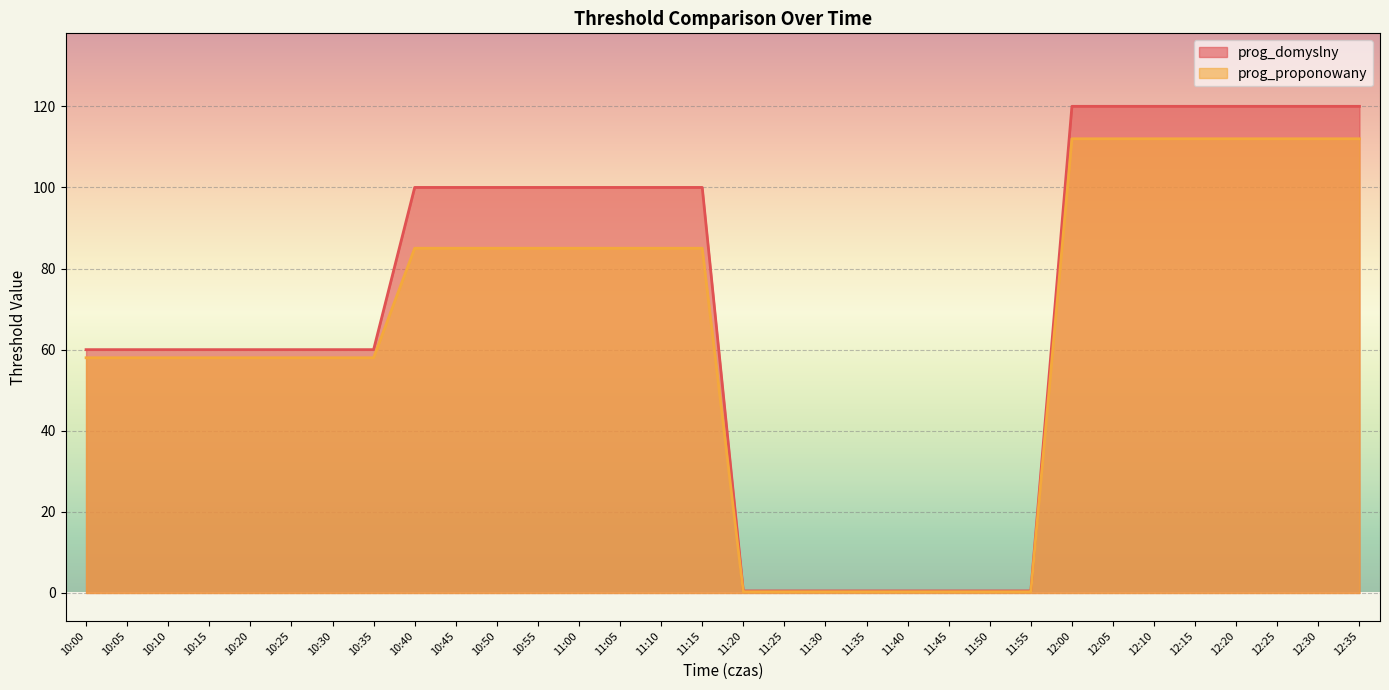

Reading left to right, list all the values displayed in this chart.

prog_domyslny: 60.0	60.0	60.0	60.0	60.0	60.0	60.0	60.0	100.0	100.0	100.0	100.0	100.0	100.0	100.0	100.0	0.5	0.5	0.5	0.5	0.5	0.5	0.5	0.5	120.0	120.0	120.0	120.0	120.0	120.0	120.0	120.0
prog_proponowany: 58.0	58.0	58.0	58.0	58.0	58.0	58.0	58.0	85.0	85.0	85.0	85.0	85.0	85.0	85.0	85.0	0.3	0.3	0.3	0.3	0.3	0.3	0.3	0.3	112.0	112.0	112.0	112.0	112.0	112.0	112.0	112.0